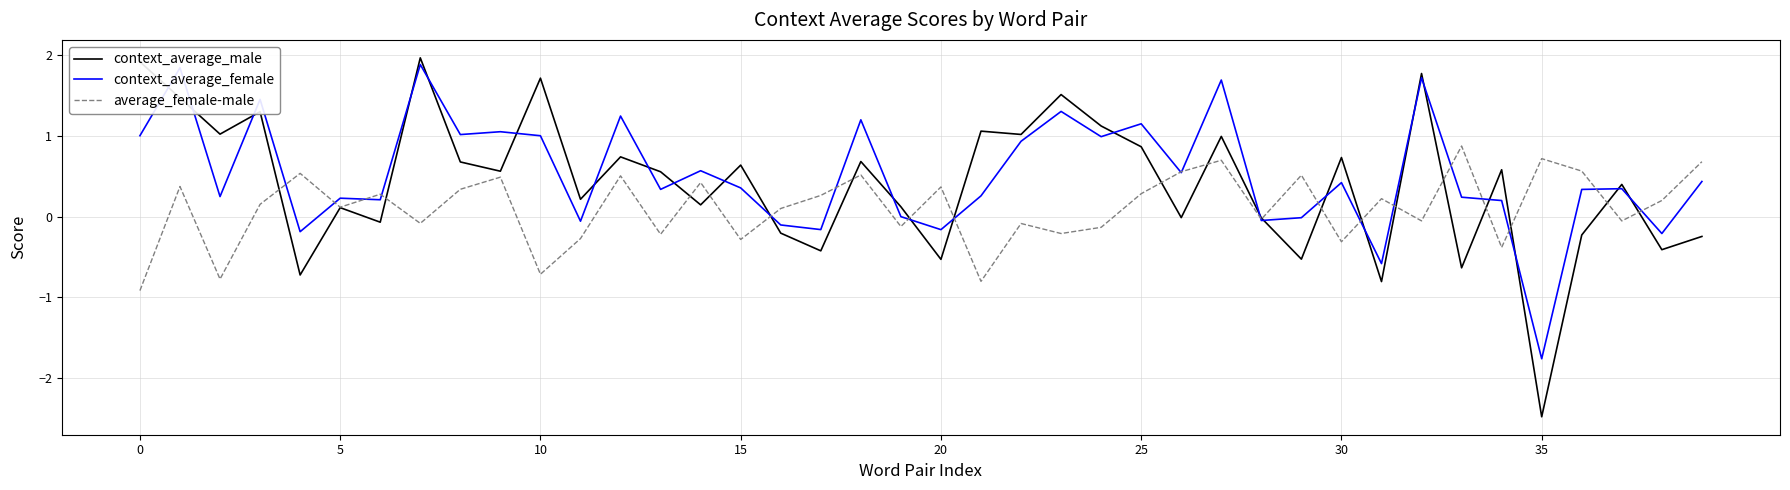

What is the highest value of the context_average_male series?

2.0